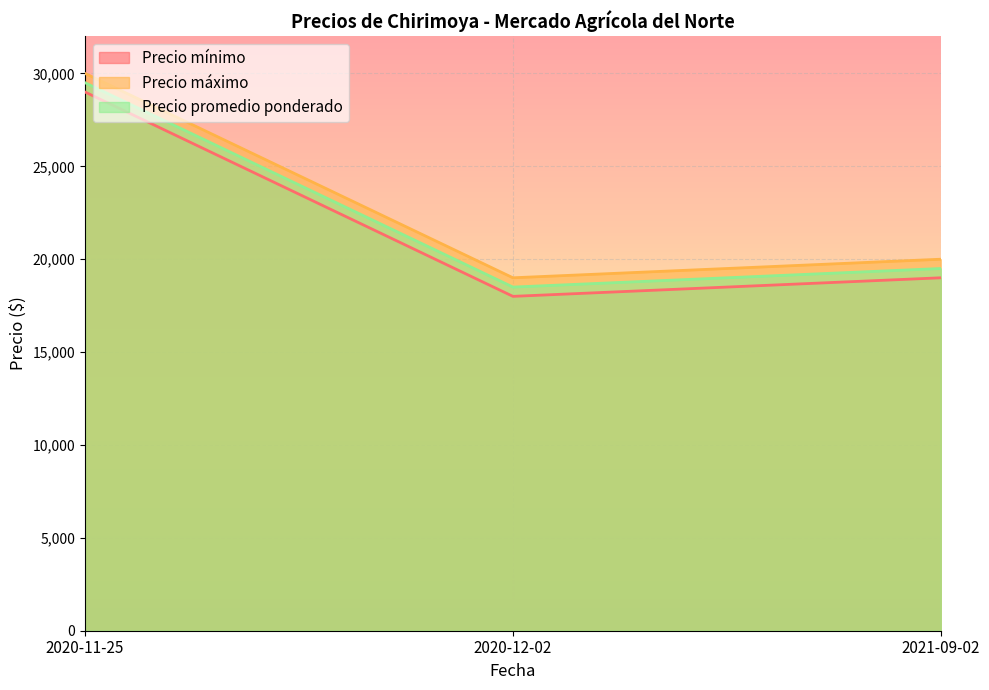

Rank the categories by Precio máximo value from highest to lowest.

2020-11-25, 2021-09-02, 2020-12-02